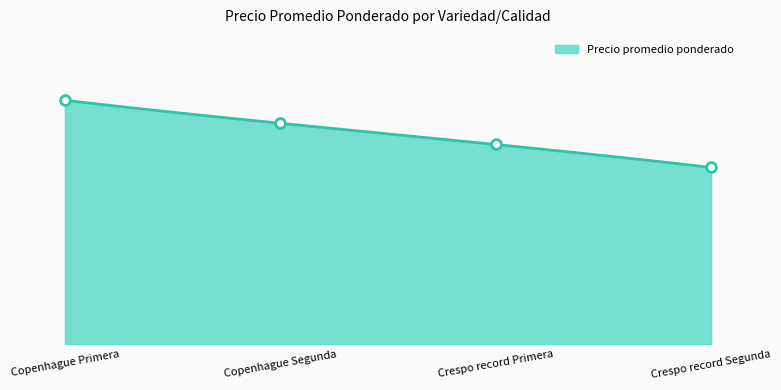

Approximately how many times larger is the value at Copenhague Primera compared to Crespo record Segunda?

1.4